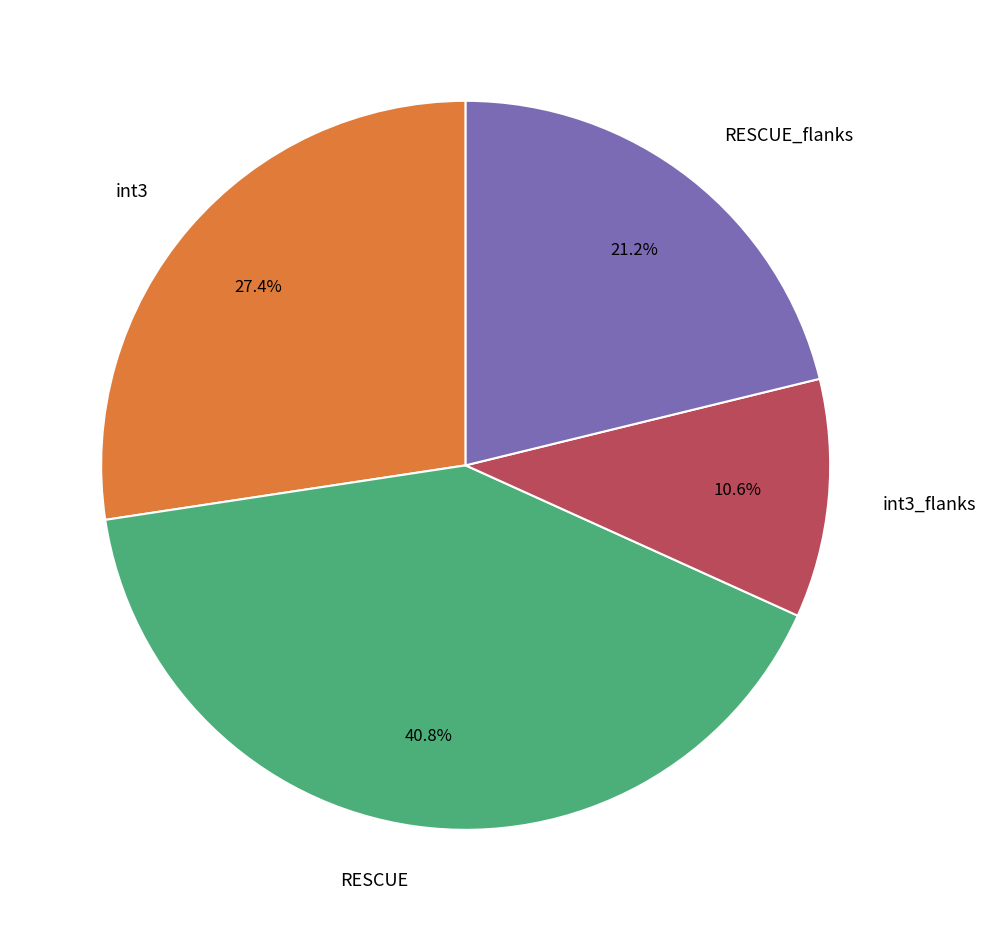

Does any single category account for the majority?

No